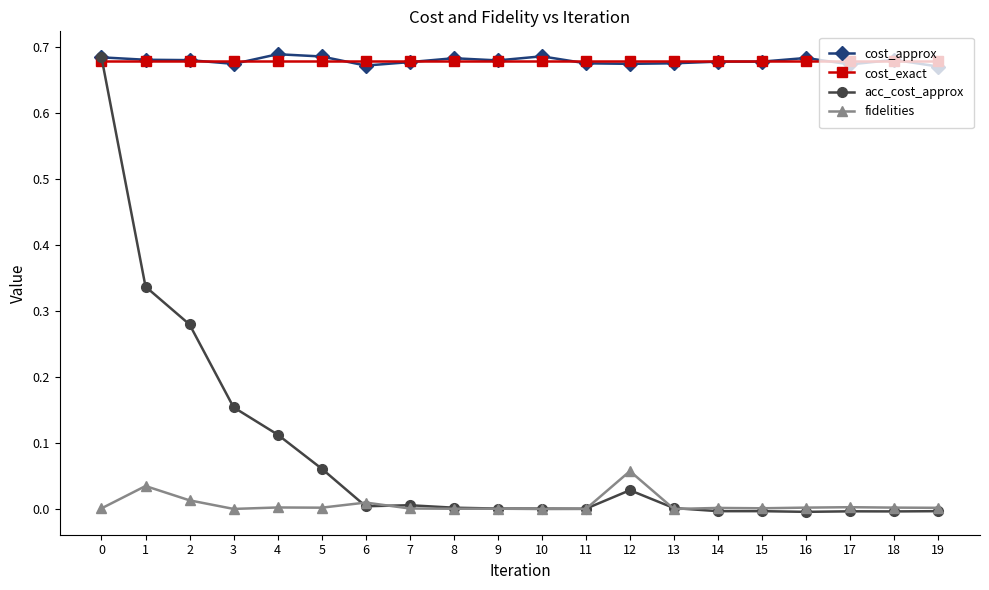

True or false: fidelities has more than 0 interior local peaks.

True